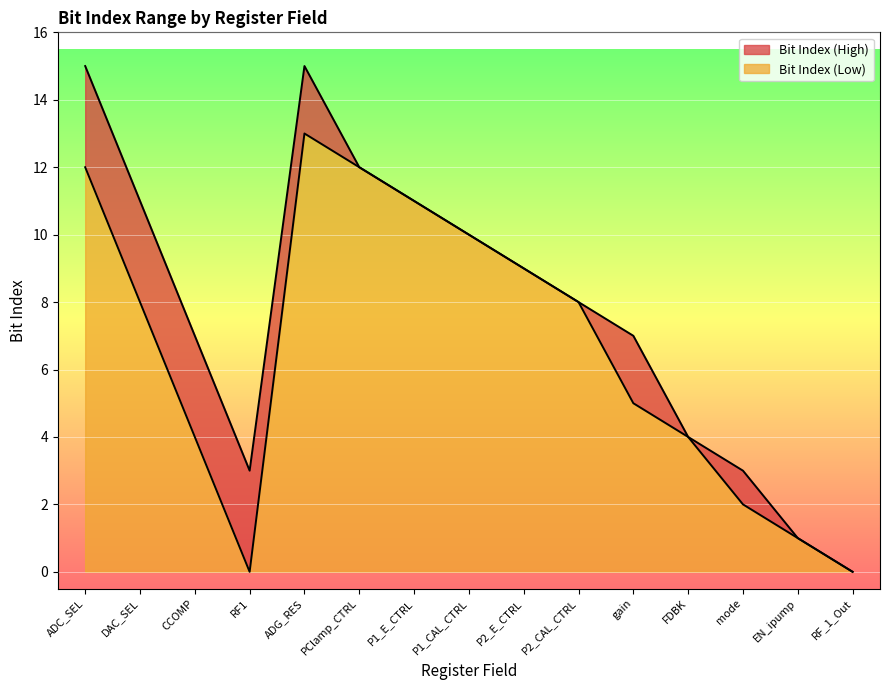

Reading left to right, what are all the values shown in this chart?

Bit Index (High): ADC_SEL=15	DAC_SEL=11	CCOMP=7	RF1=3	ADG_RES=15	PClamp_CTRL=12	P1_E_CTRL=11	P1_CAL_CTRL=10	P2_E_CTRL=9	P2_CAL_CTRL=8	gain=7	FDBK=4	mode=3	EN_ipump=1	RF_1_Out=0
Bit Index (Low): ADC_SEL=12	DAC_SEL=8	CCOMP=4	RF1=0	ADG_RES=13	PClamp_CTRL=12	P1_E_CTRL=11	P1_CAL_CTRL=10	P2_E_CTRL=9	P2_CAL_CTRL=8	gain=5	FDBK=4	mode=2	EN_ipump=1	RF_1_Out=0